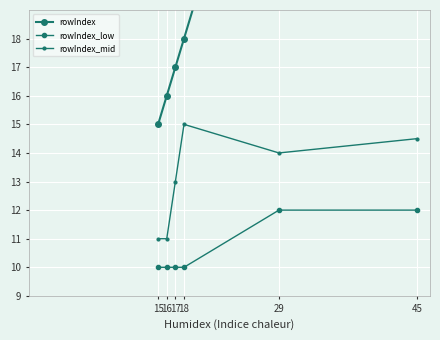

How many values in the rowIndex_low series exceed 10?

2